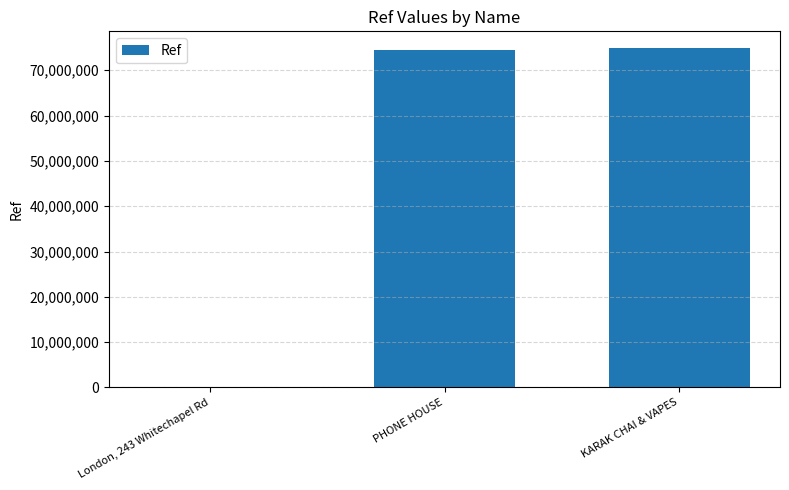

What is the ratio of the value at KARAK CHAI & VAPES to the value at PHONE HOUSE?

1.0